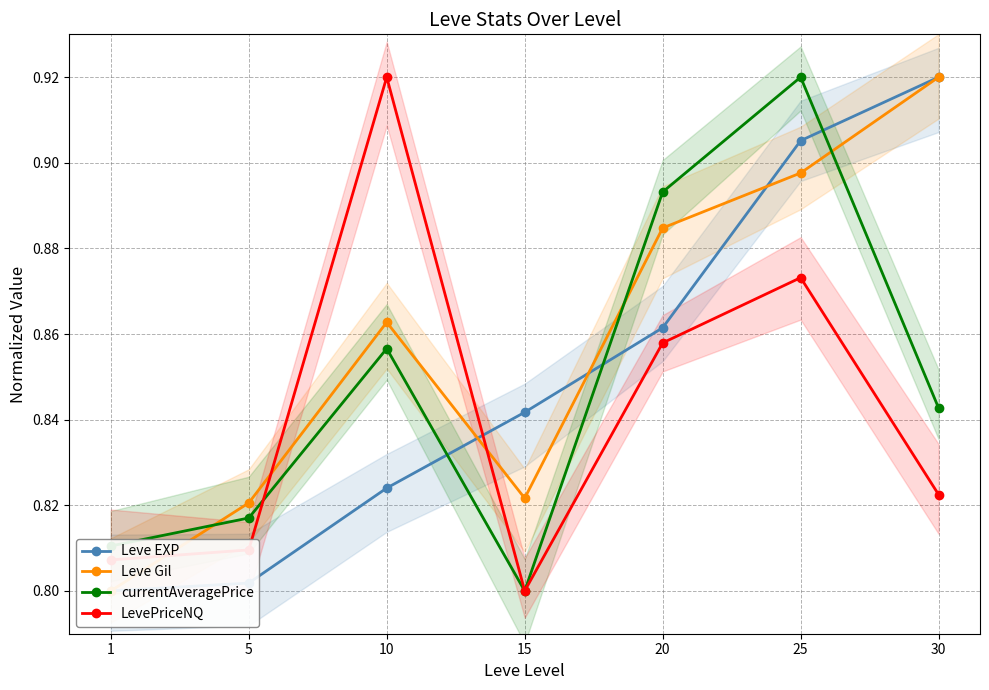

At which category is the sum across all series the highest?

25